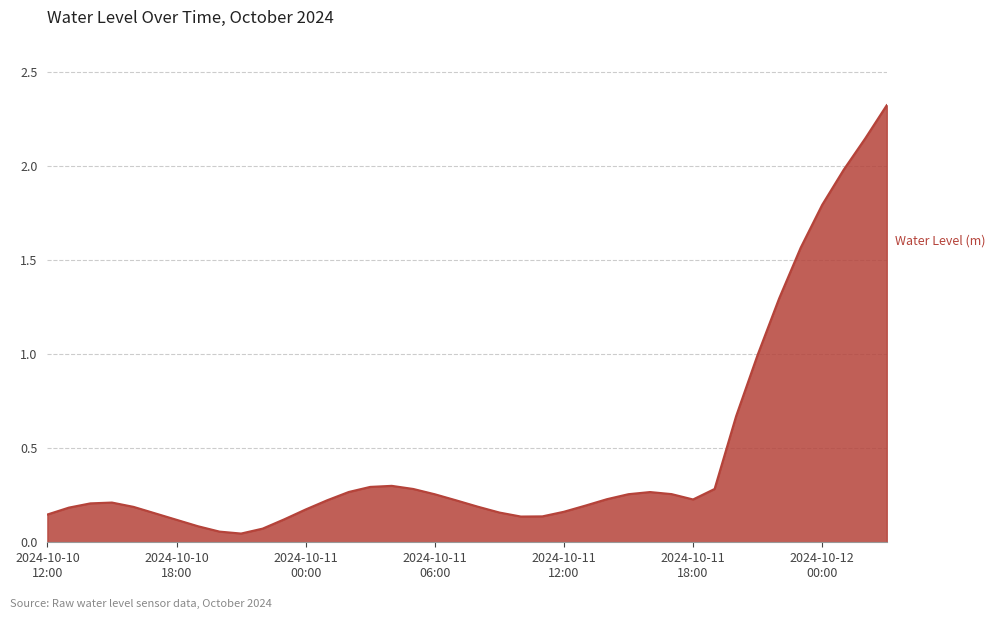

What is the difference between the maximum and minimum values?

2.3